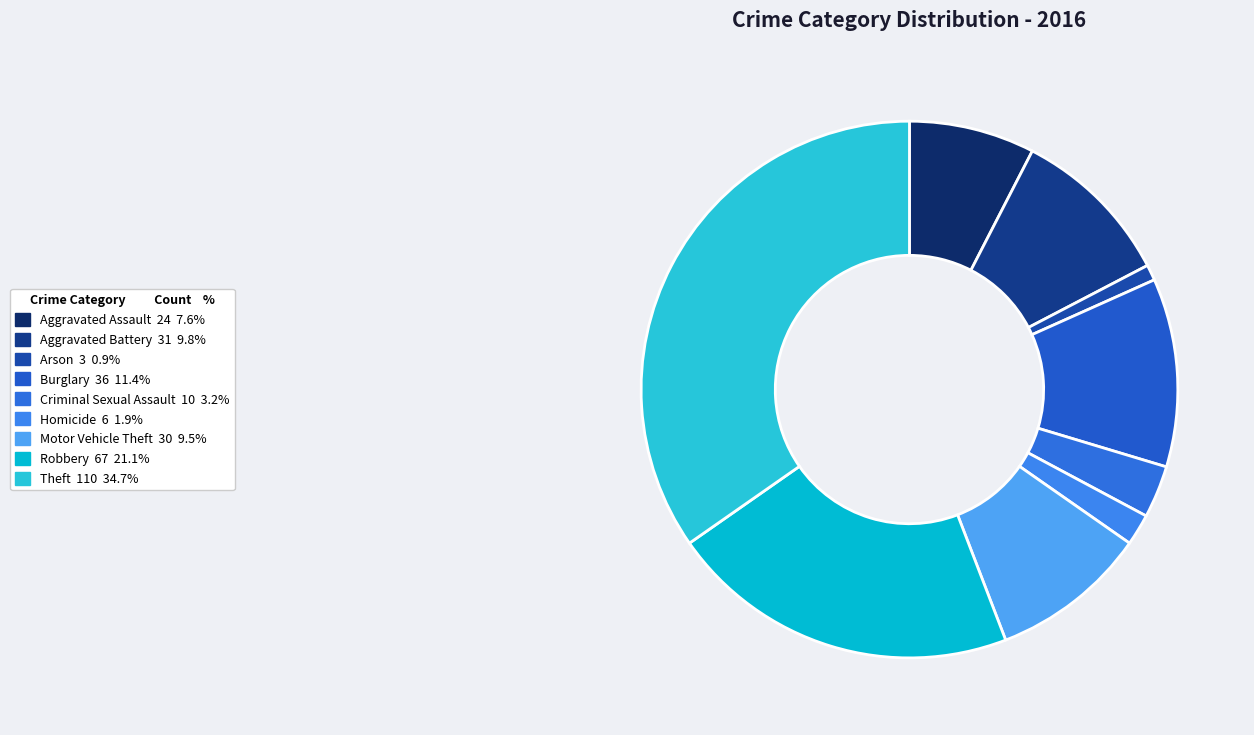

Is there a majority slice in this chart?

No